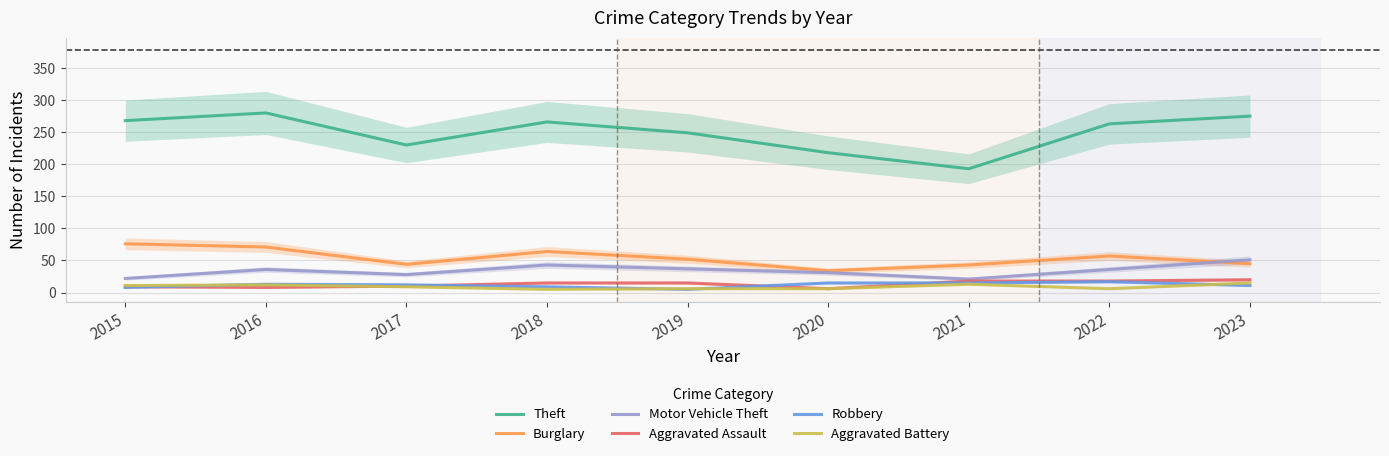

In Robbery, how many points are lower than both neighbors (excluding endpoints)?

1